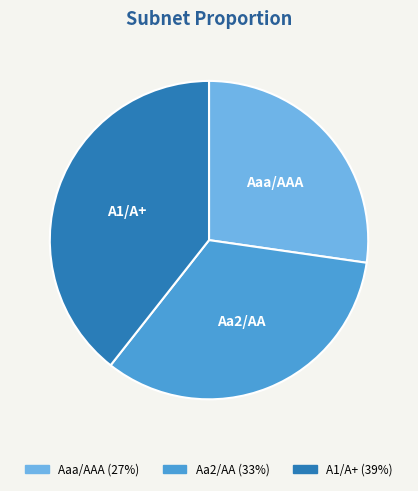

Which has a higher value, A1/A+ or Aa2/AA?

A1/A+